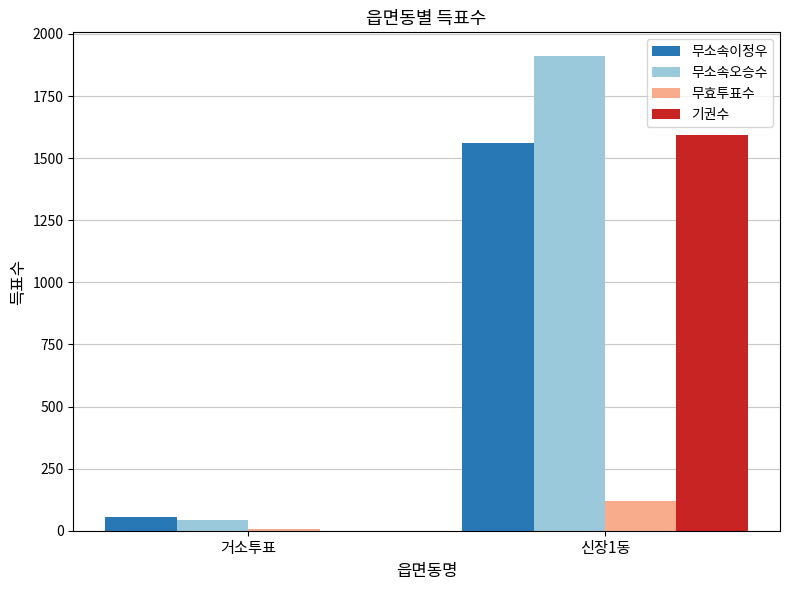

What is the greatest value displayed?

1911